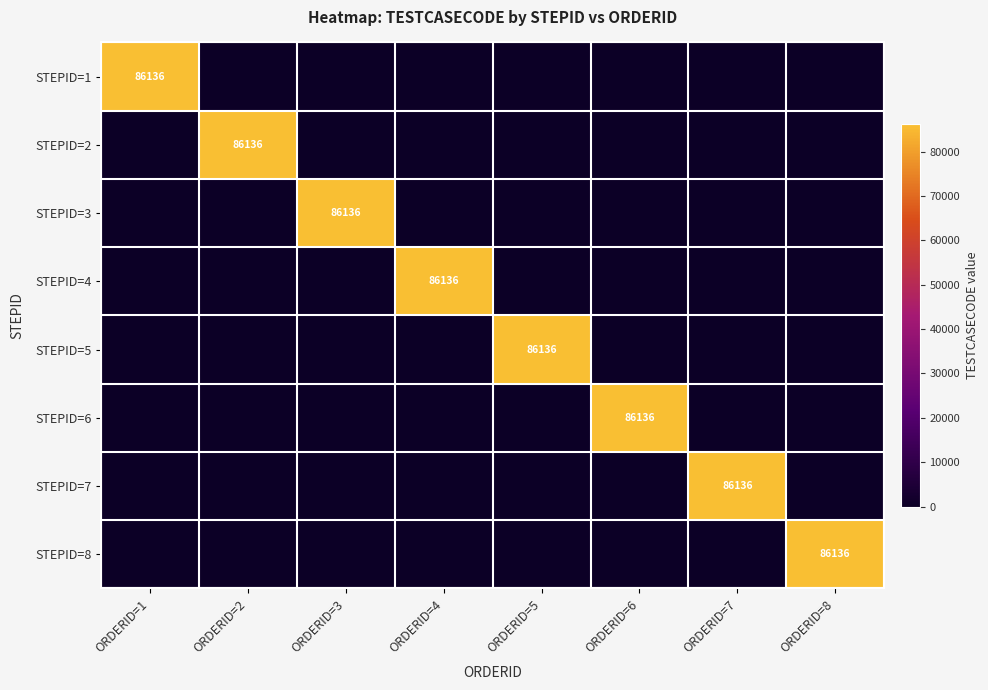

True or false: STEPID=5 has a value of 86136 at ORDERID=5.

True